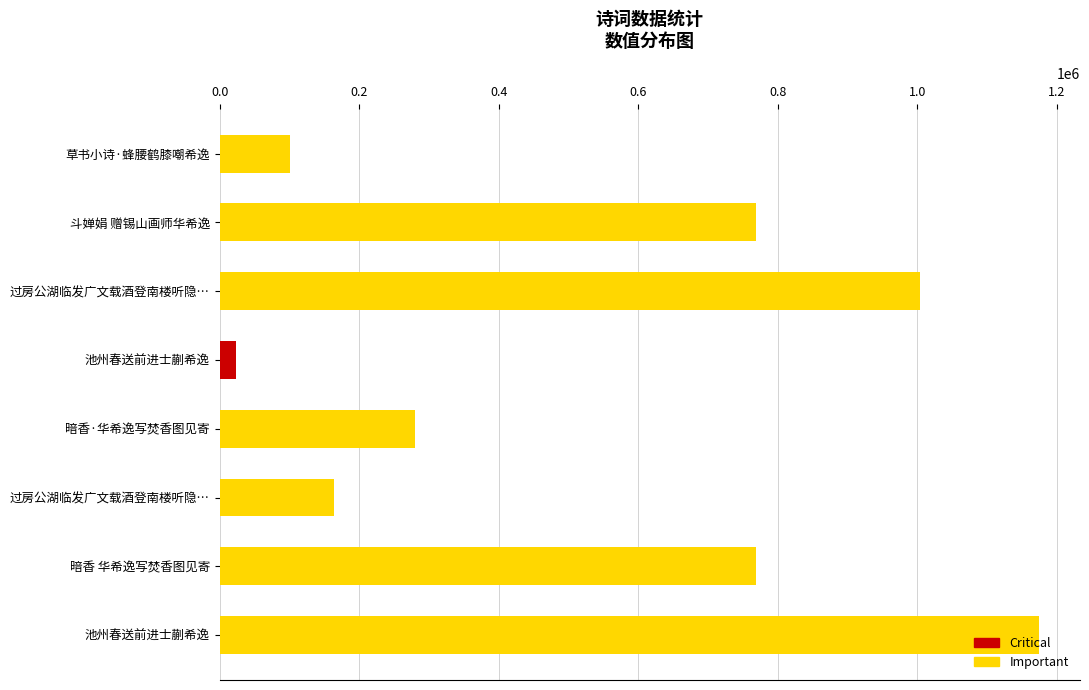

The value at 草书小诗·蜂腰鹤膝嘲希逸 is 146993. True or false?

False